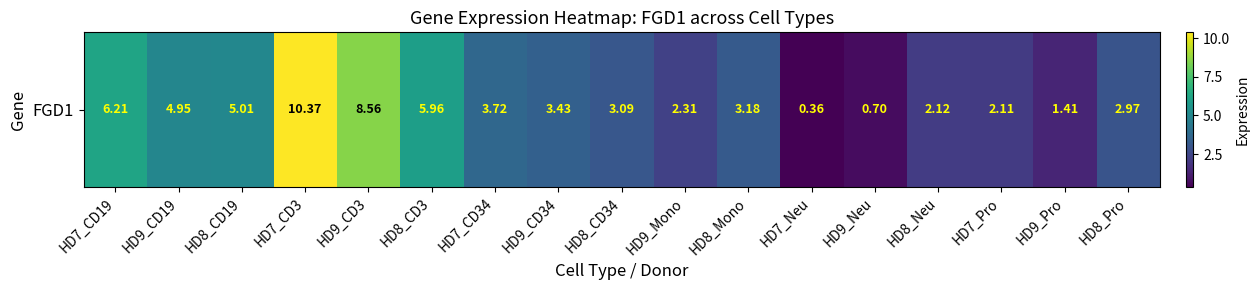

Which category has the lowest value across all series?

HD7_Neu